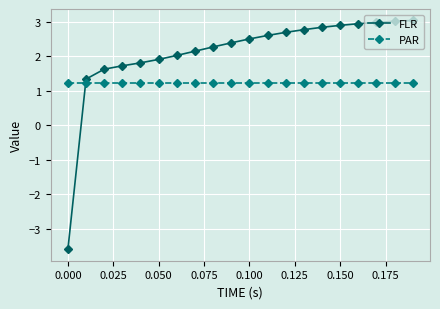

Rank the series by their average value, from lowest to highest.

PAR, FLR